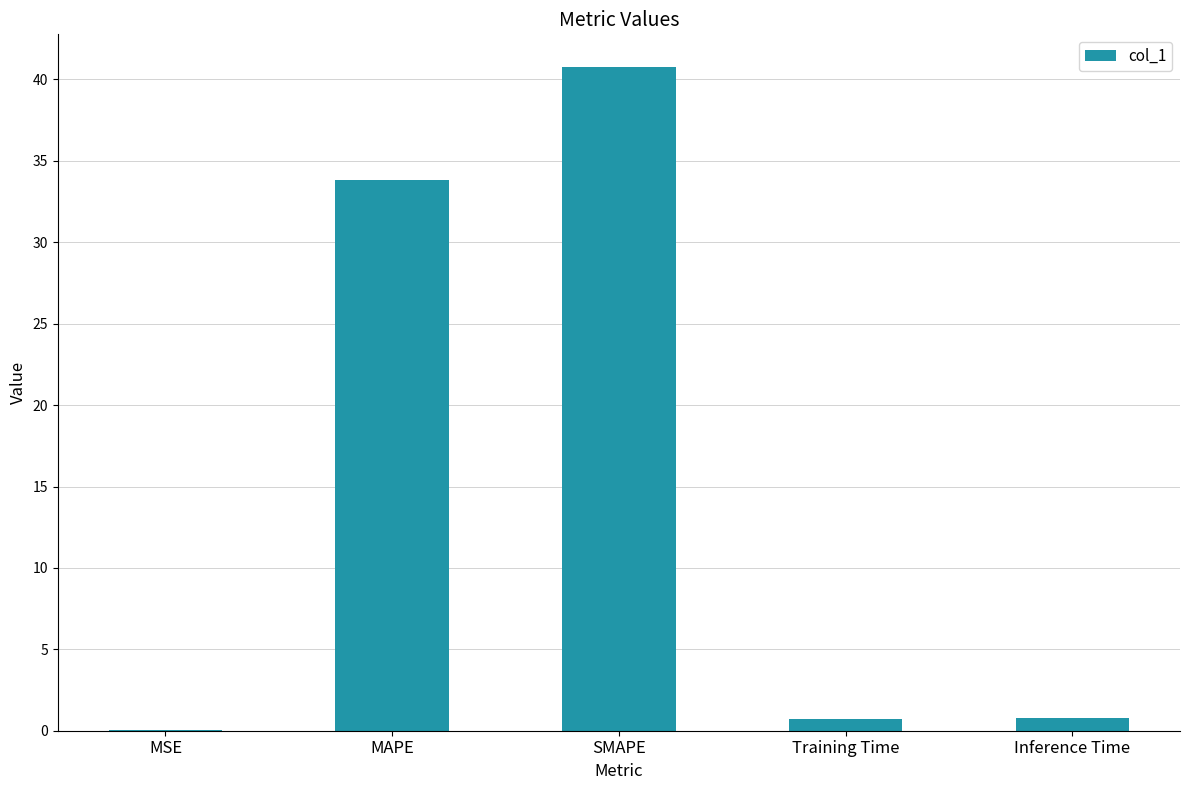

The chart shows a value of 40.7 at SMAPE. True or false?

True